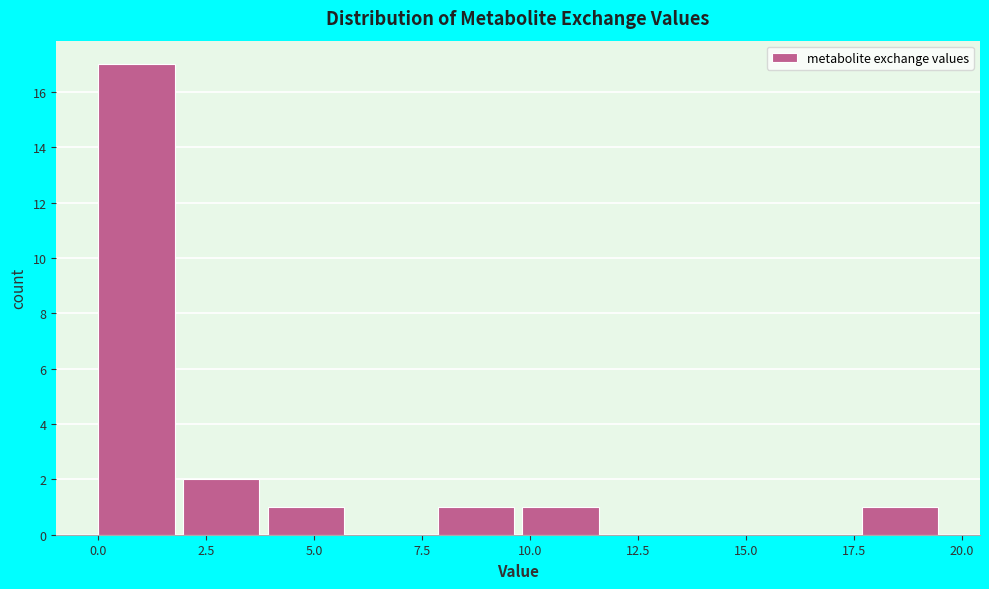

Around what value on the x-axis is the tallest bar? Give the approximate position of its centre, as read against the axis.

1.0